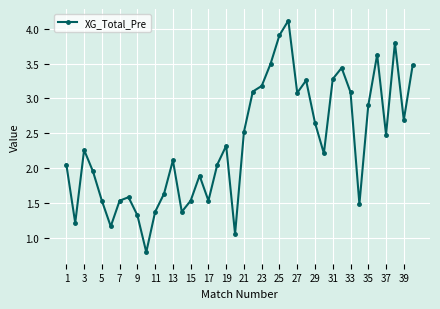

How many lines are shown in the chart?

1